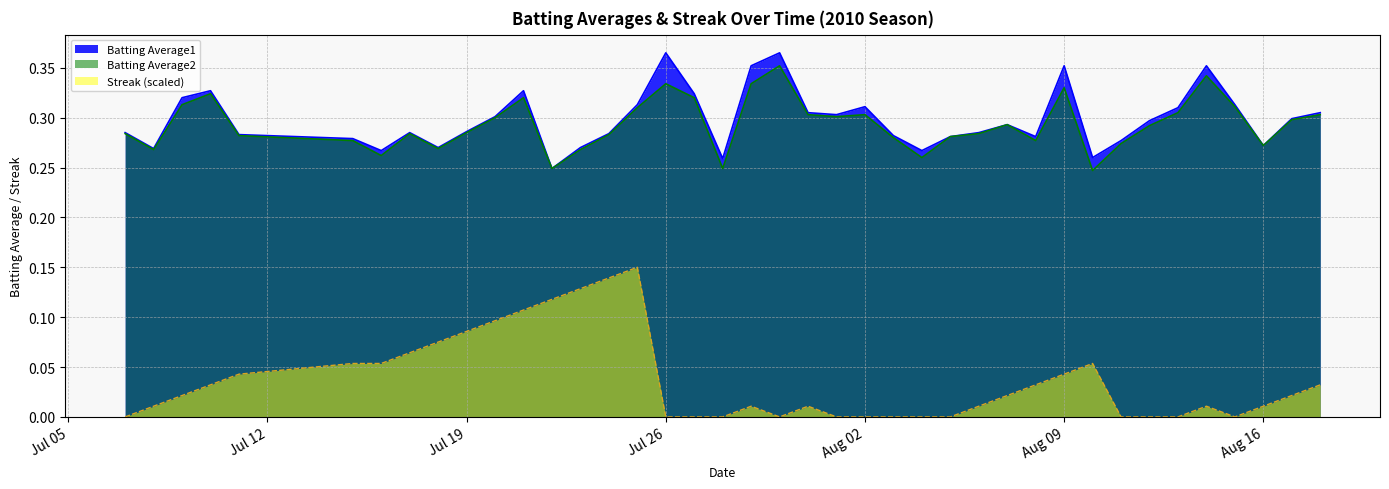

At which category is the sum across all series the highest?

2010-07-25